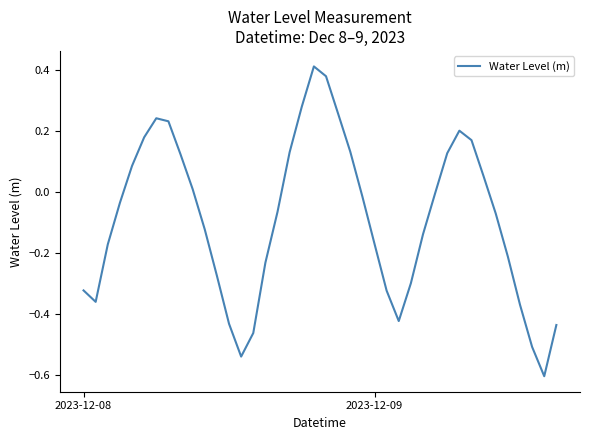

What is the smallest value displayed?

-0.6